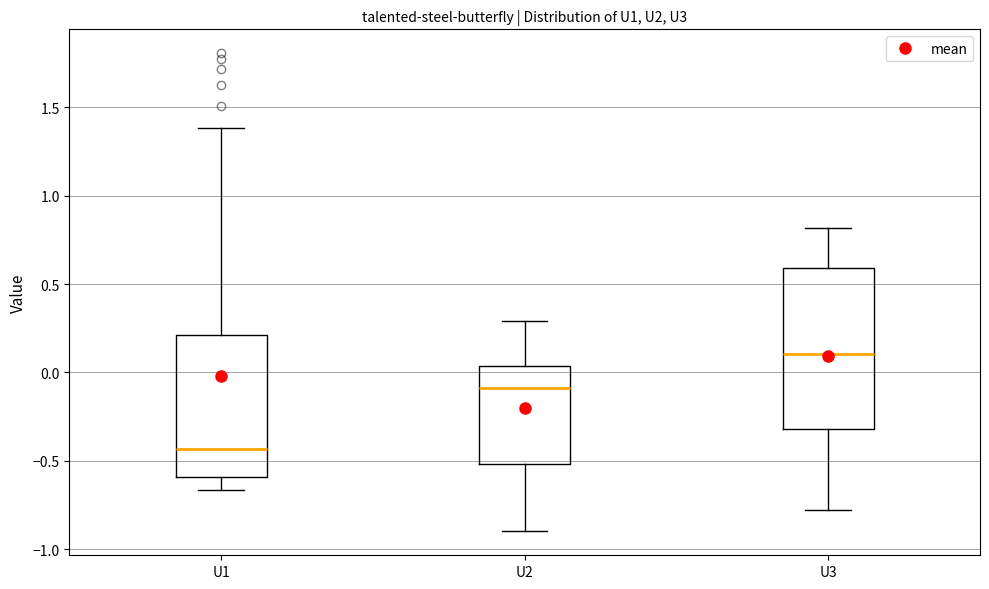

Where does the median line of the box for U3 sit on the y-axis? The values are not printed on the chart, so give them approximately, as read against the axis.

0.10